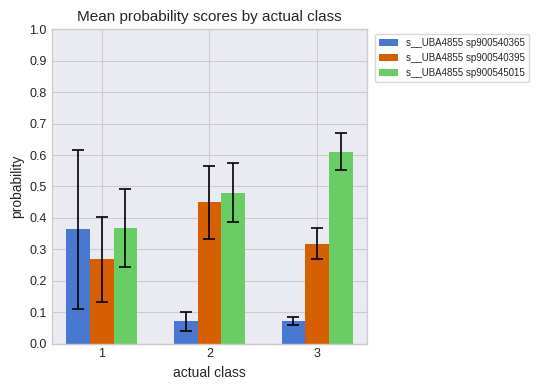

How many s__UBA4855 sp900540395 values are between 0 and 1?

3